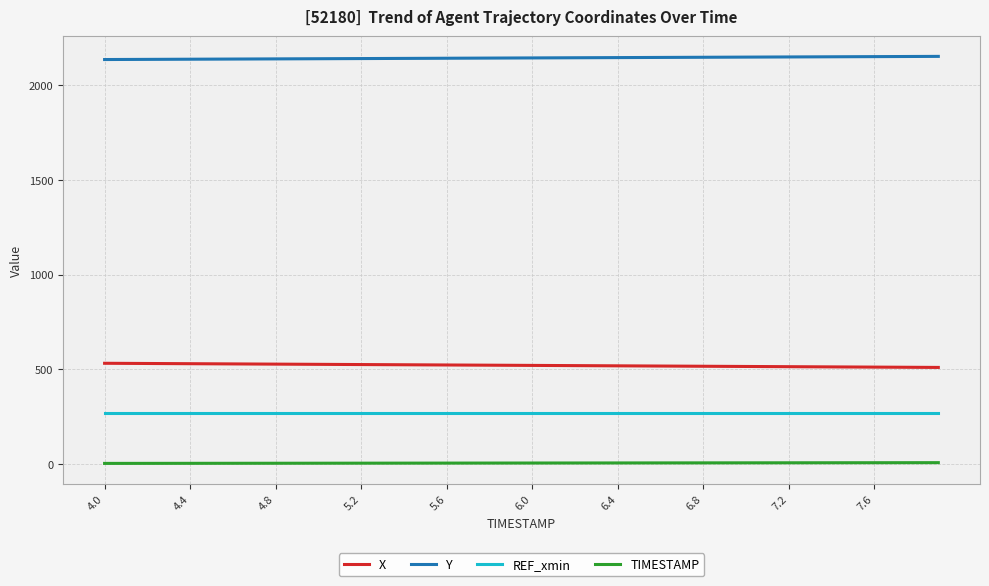

Which series has the largest total across all categories?

Y